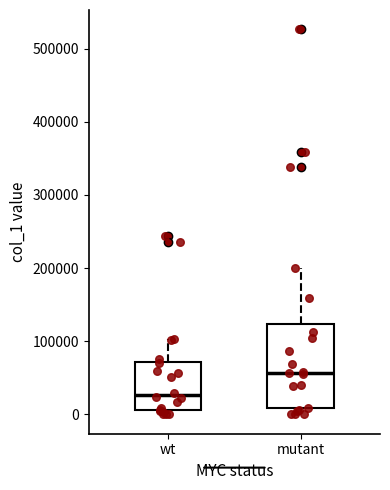

Which box has the highest median line?

mutant